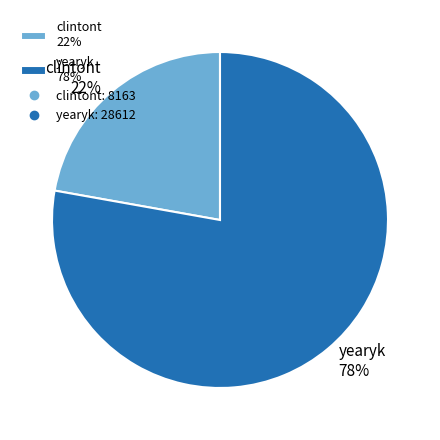

The clintont slice represents 22% of the pie. True or false?

True